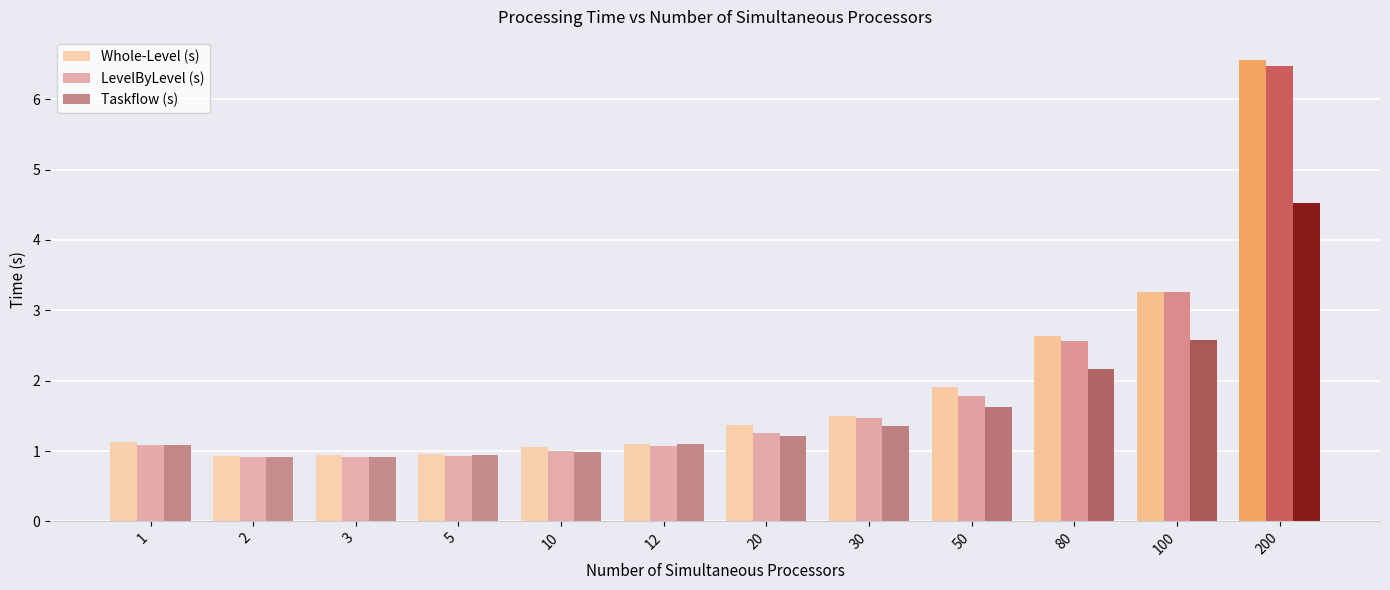

Which category has the highest value in the Whole-Level (s) series?

200